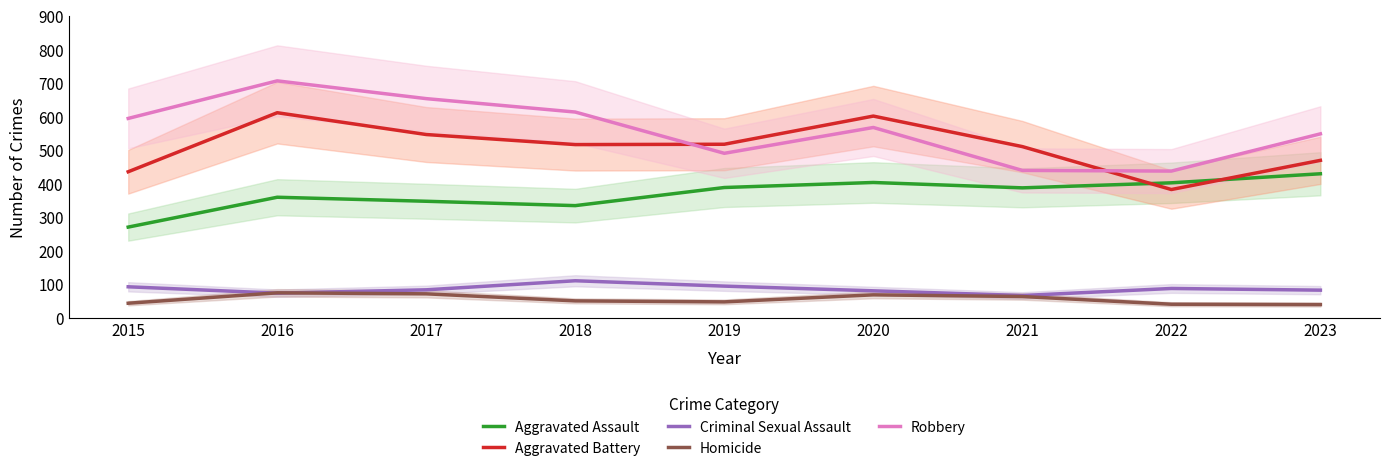

True or false: Aggravated Assault and Robbery cross at least once.

False